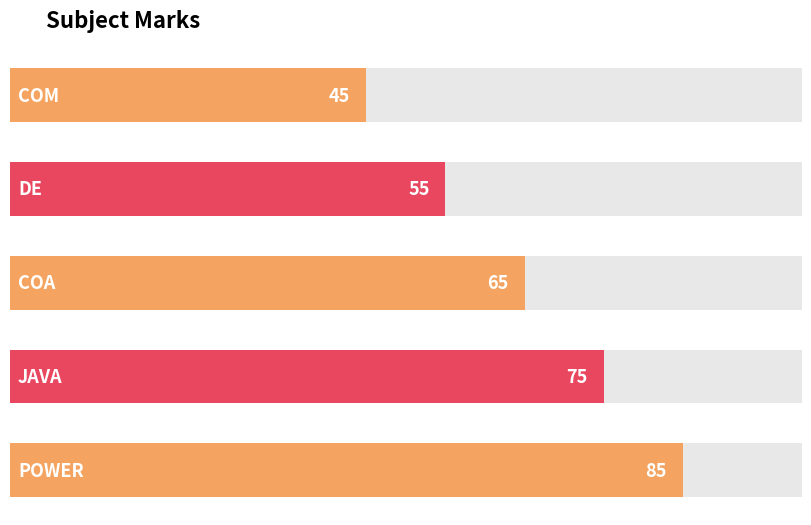

What is the sum of all values?

325